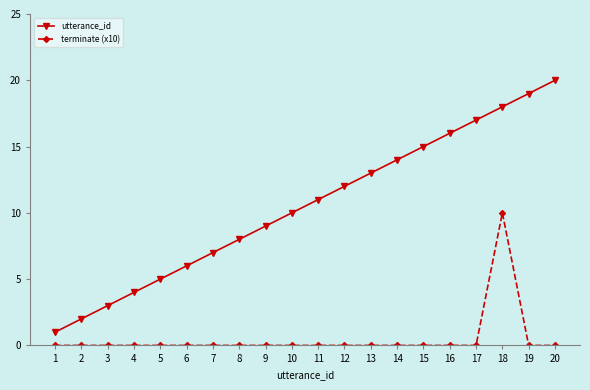

Reading left to right, what are all the values shown in this chart?

utterance_id: 1	2	3	4	5	6	7	8	9	10	11	12	13	14	15	16	17	18	19	20
terminate (x10): 0	0	0	0	0	0	0	0	0	0	0	0	0	0	0	0	0	10	0	0